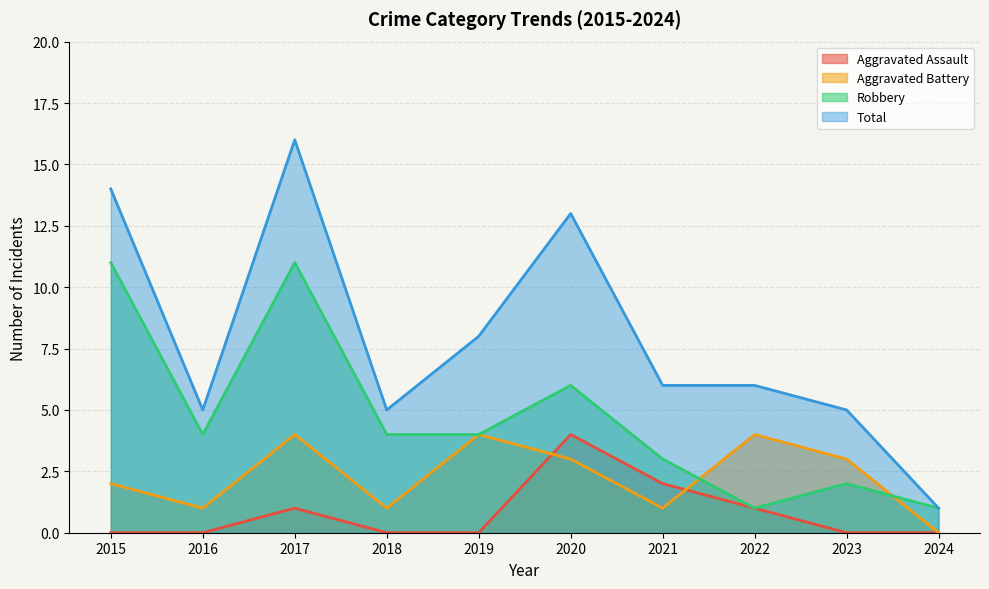

The value of Aggravated Battery at 2020 is 3. True or false?

True